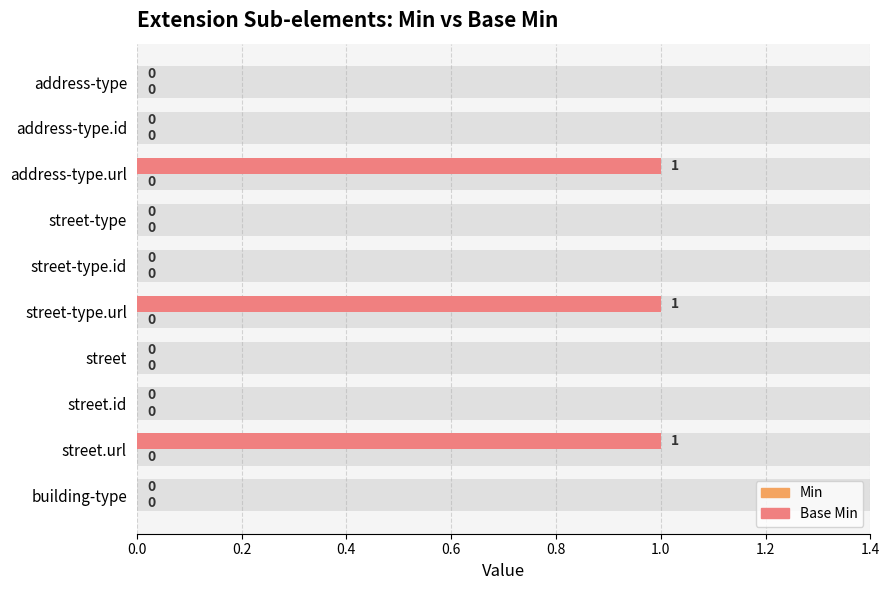

How many bars are there in total?

20